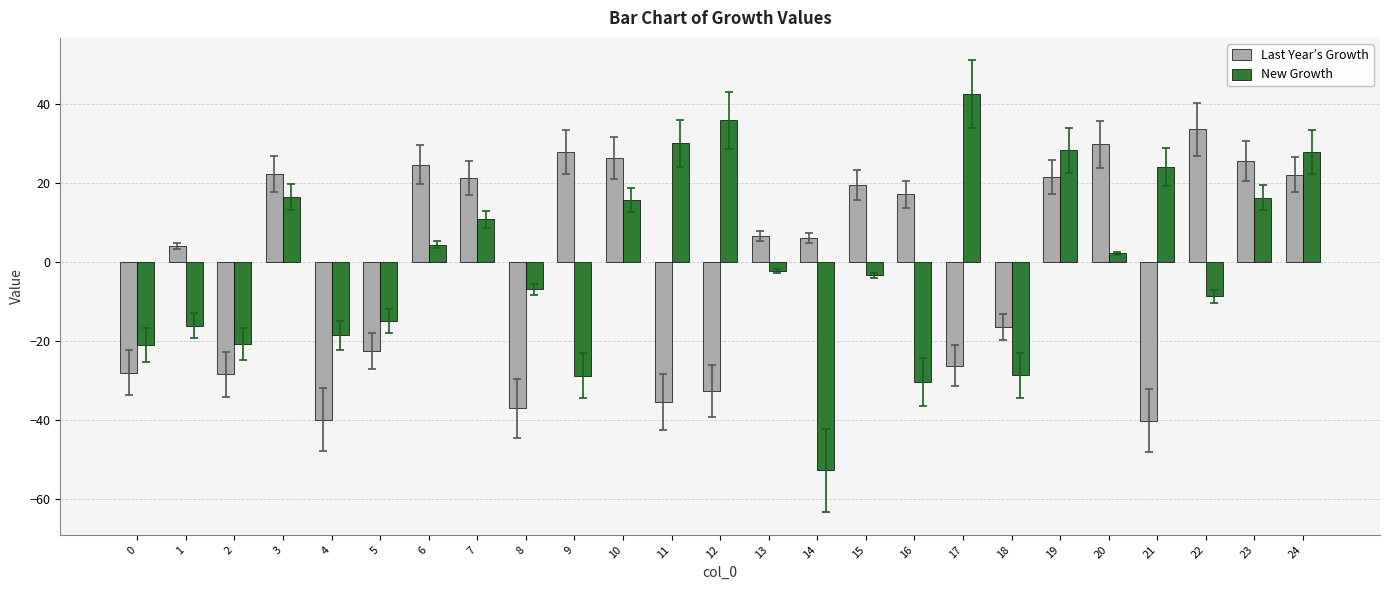

Which category has the lowest value in the New Growth series?

14